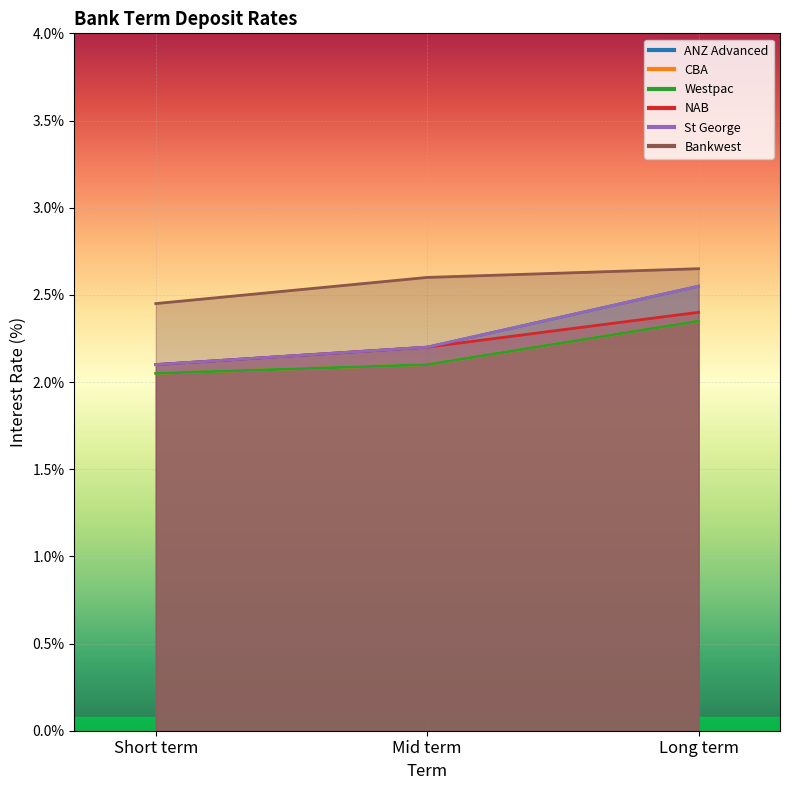

What is the difference between the maximum and minimum values in the St George series?

0.4